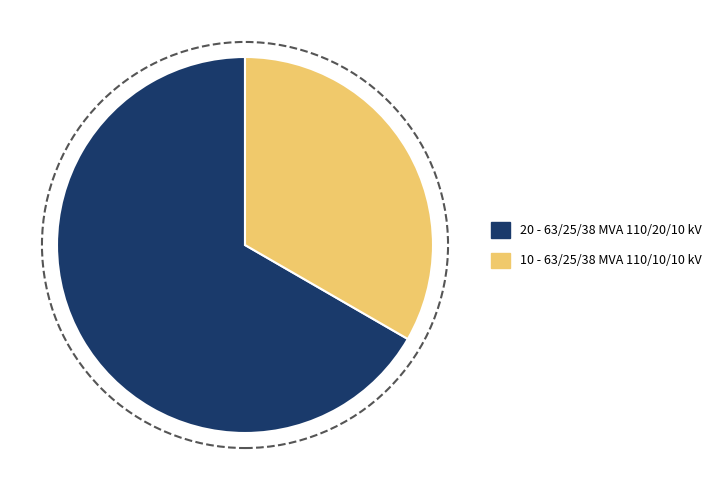

The 10 - 63/25/38 MVA 110/10/10 kV slice represents 33% of the pie. True or false?

True